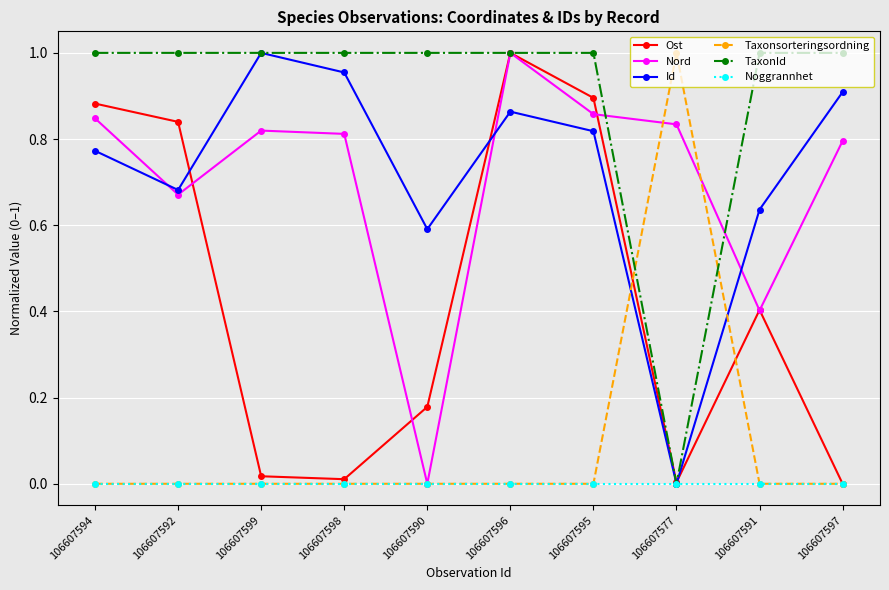

Does the chart have visible grid lines?

Yes